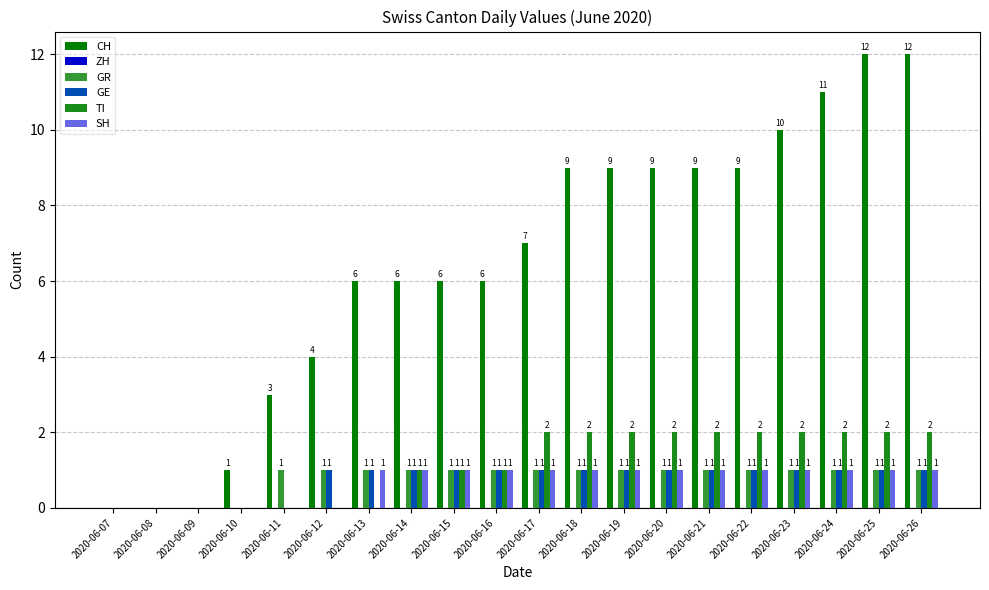

What is the difference between the maximum and minimum values in the CH series?

12